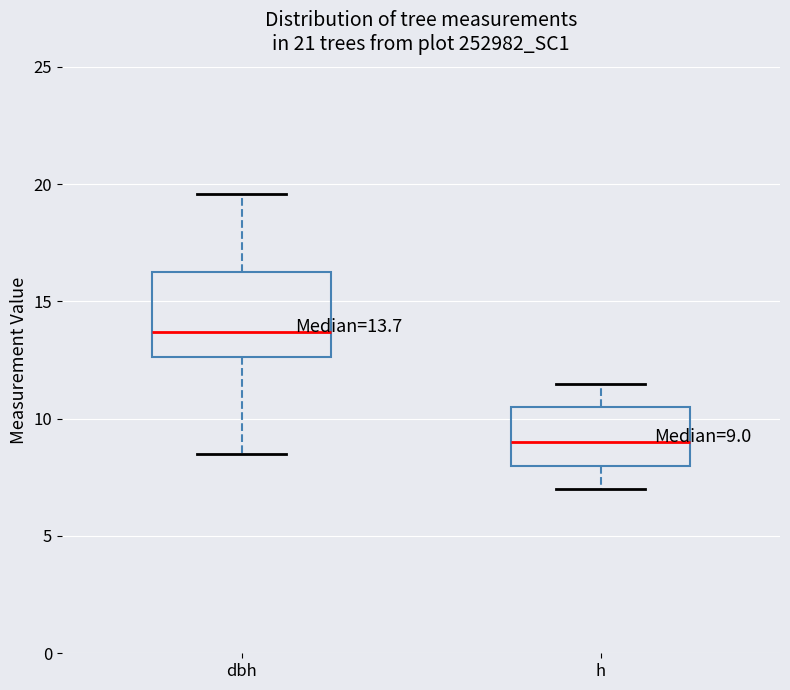

Which box has the lowest median line?

h